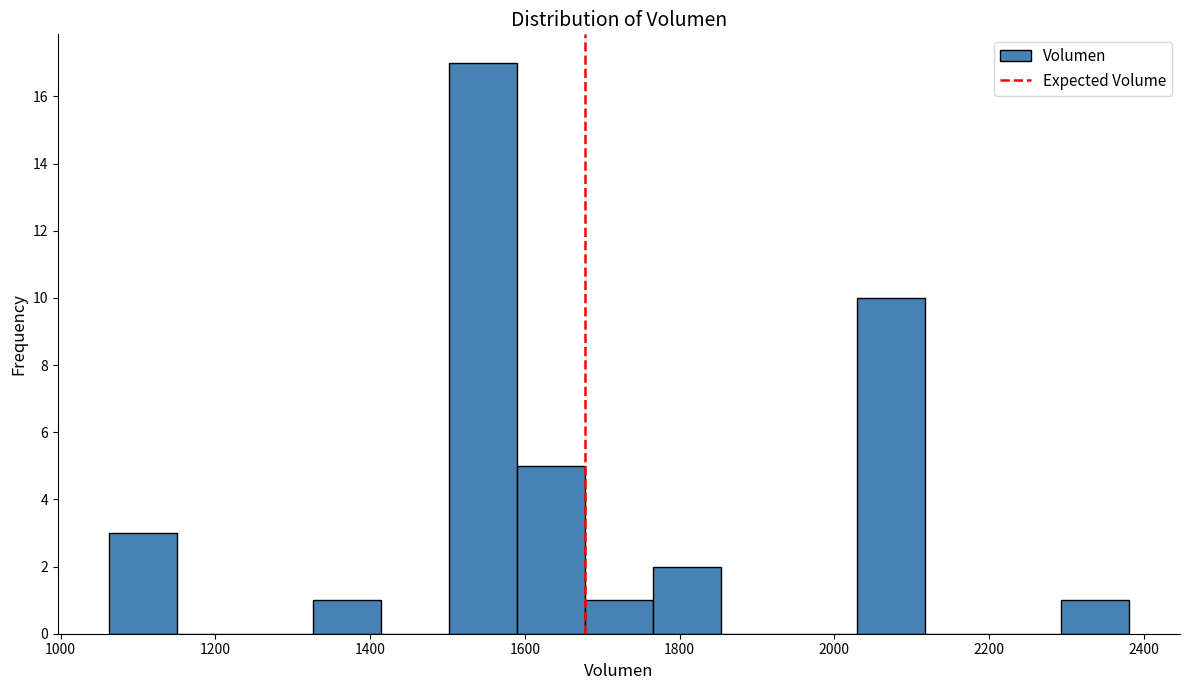

Over which range of the x-axis is the bar tallest?

1500 to 1580